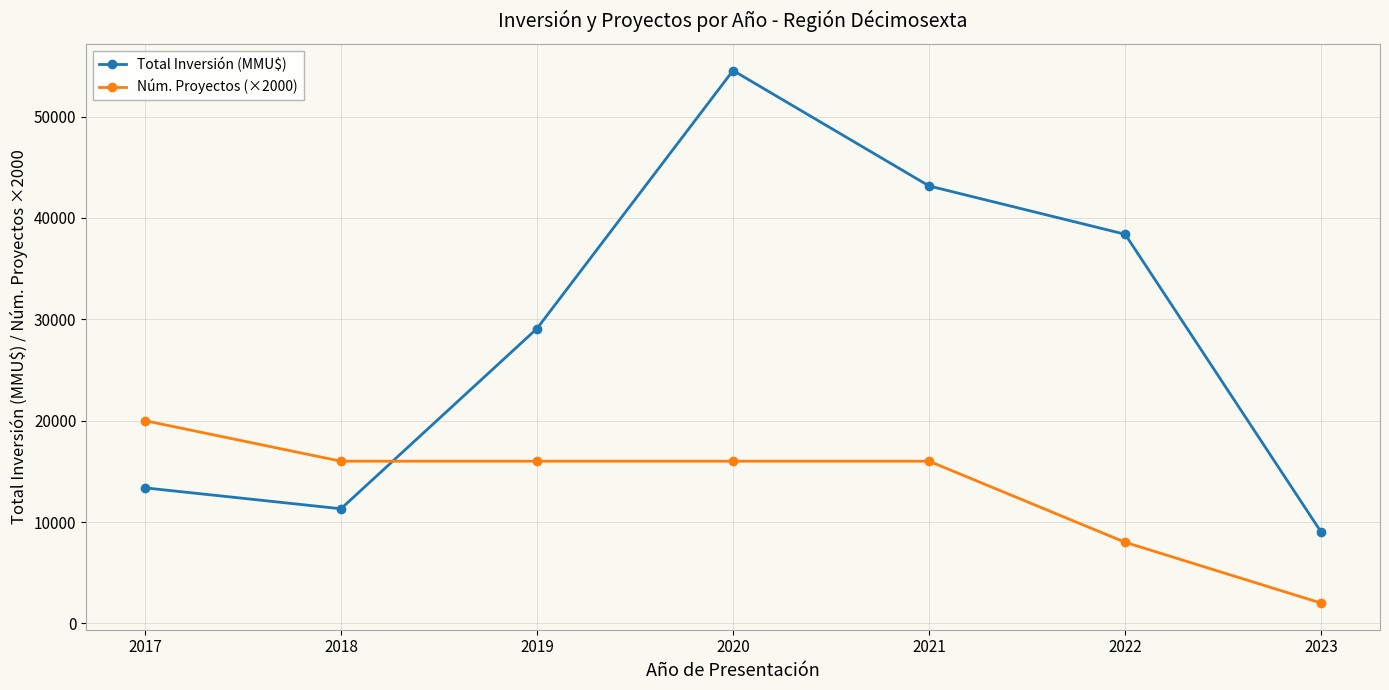

What is the spread (max minus min) of values at 2020?

38550